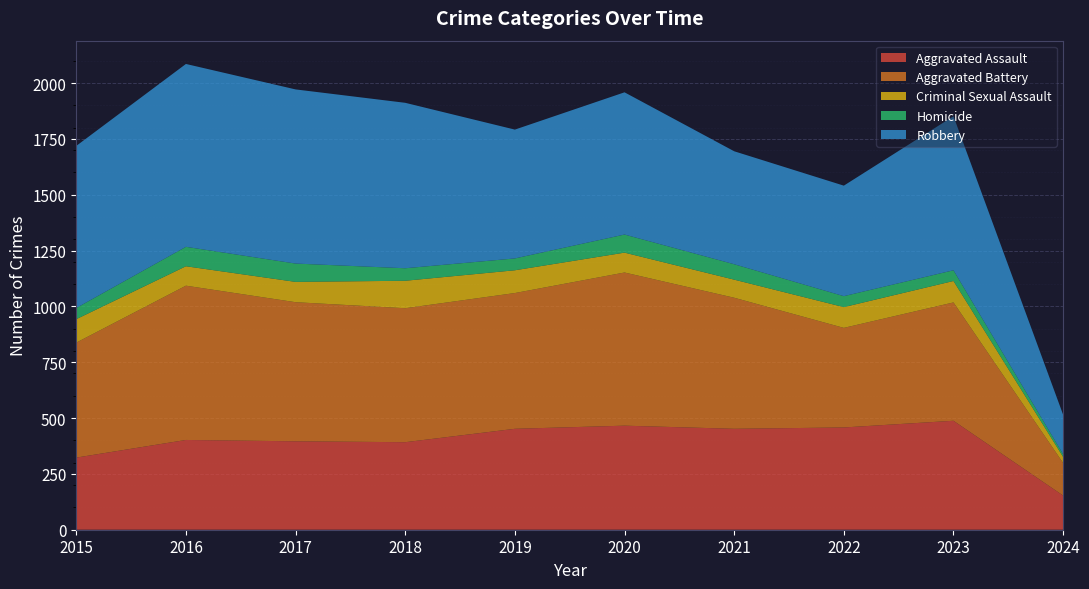

Reading left to right, list all the values displayed in this chart.

Aggravated Assault: 323	402	396	392	452	466	452	458	488	153
Aggravated Battery: 515	691	623	600	608	686	587	446	530	146
Criminal Sexual Assault: 105	87	91	123	102	89	81	93	96	27
Homicide: 50	87	82	56	53	81	69	49	48	12
Robbery: 726	819	780	741	577	637	506	495	690	177